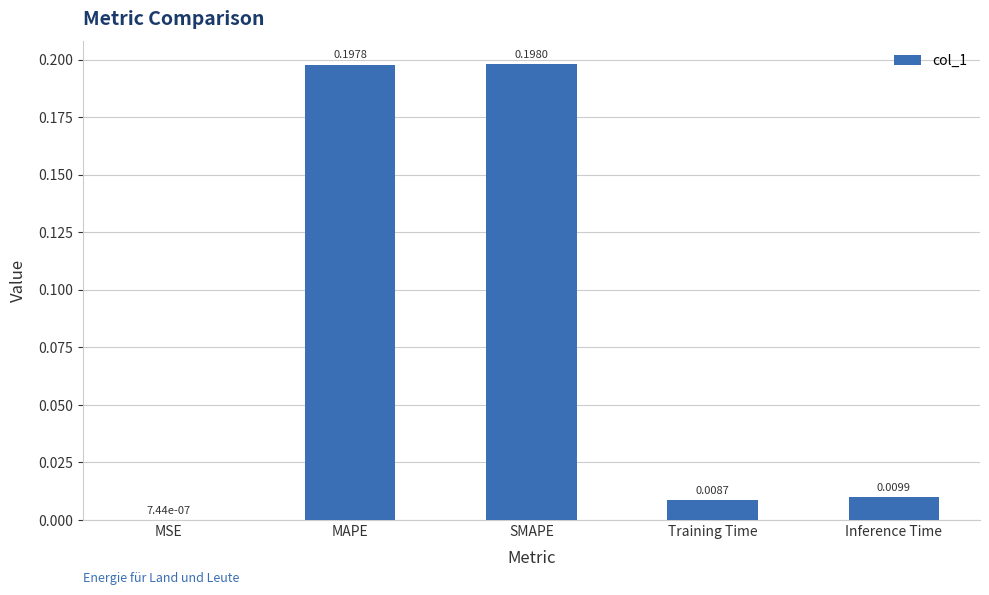

Which has a higher value, Training Time or MSE?

Training Time